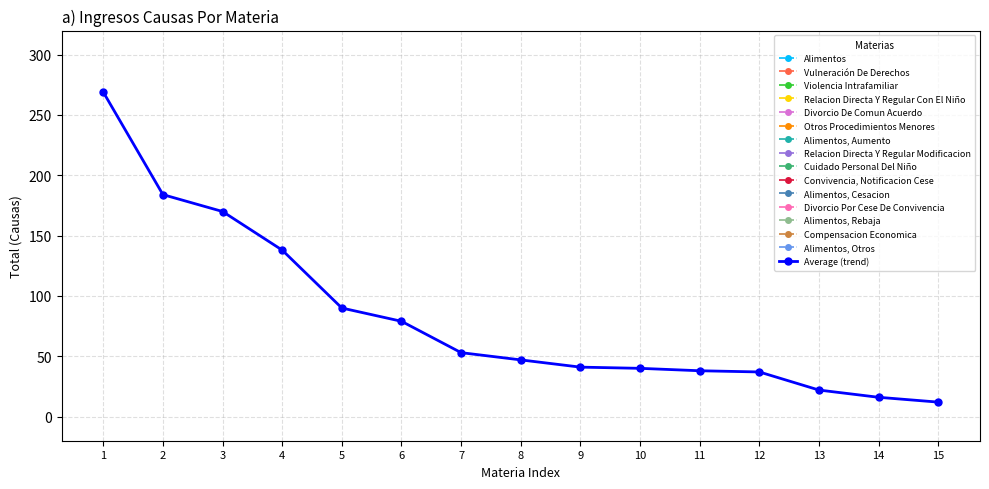

What is the ratio of the value at 3 to the value at 8?

3.6